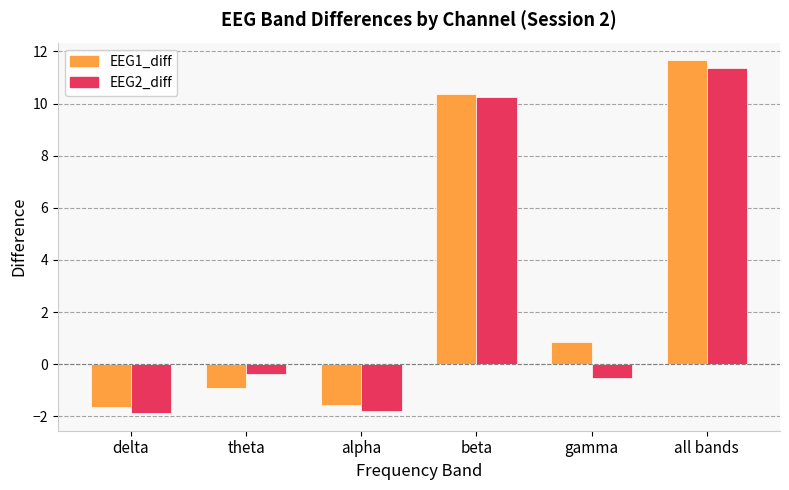

What is the sum of the EEG1_diff values at delta and gamma?

-0.8